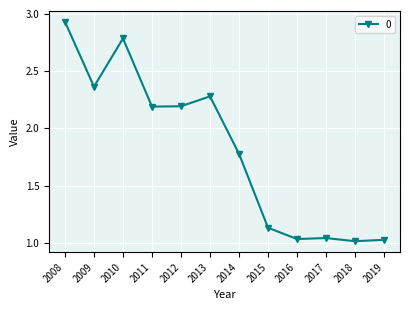

What is the change in value from 2008 to 2019?

-1.9